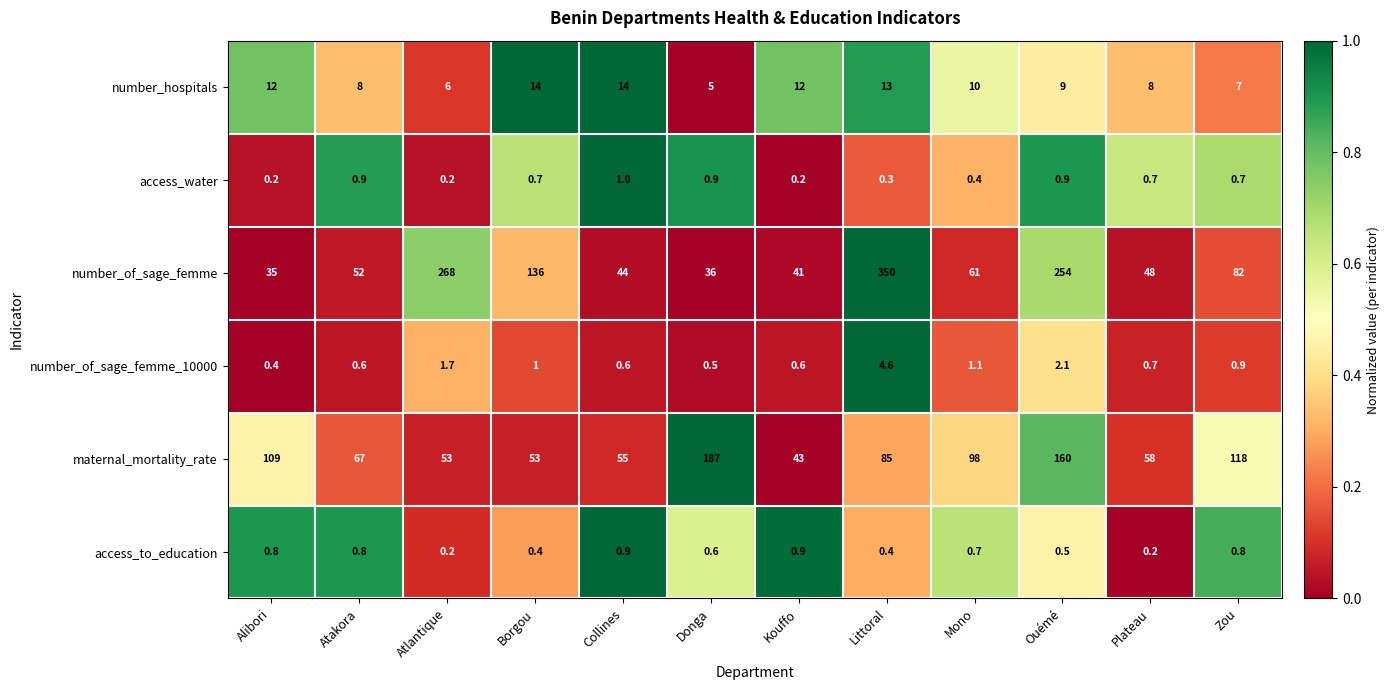

At which label is number_hospitals closest to 9?

Ouémé